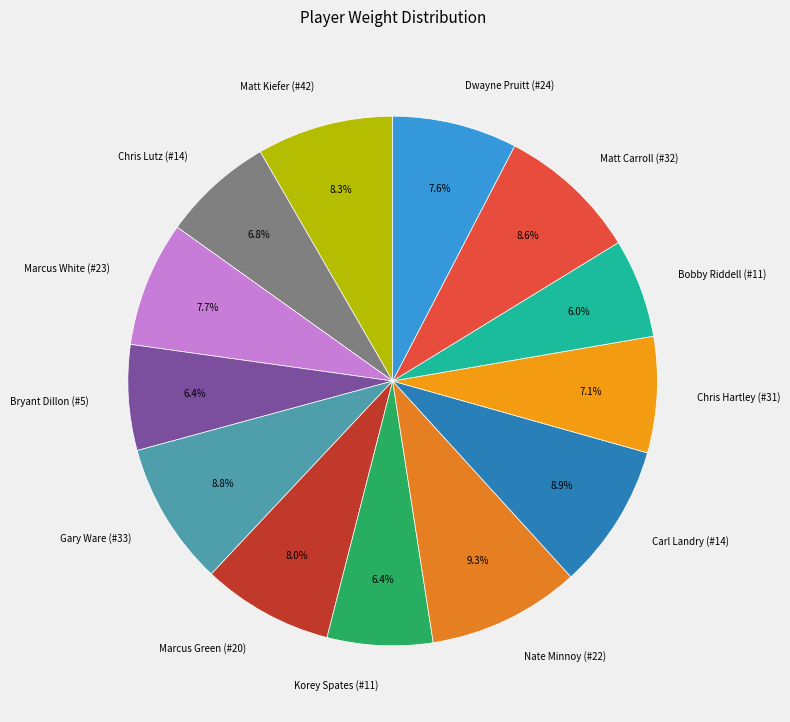

Does Bryant Dillon (#5) represent more than half of the total?

No